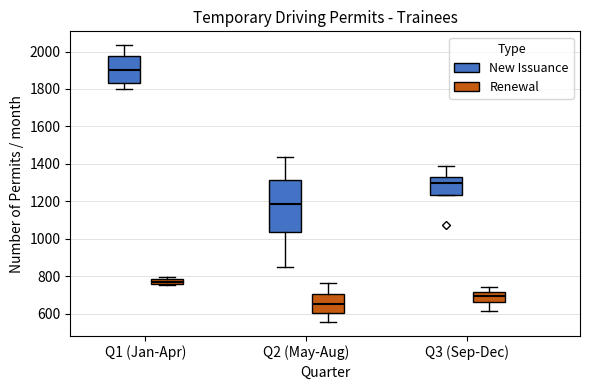

Where is the upper edge of the box for Q1 (Jan-Apr) (New Issuance) on the y-axis? The values are not printed on the chart, so give them approximately, as read against the axis.

1980